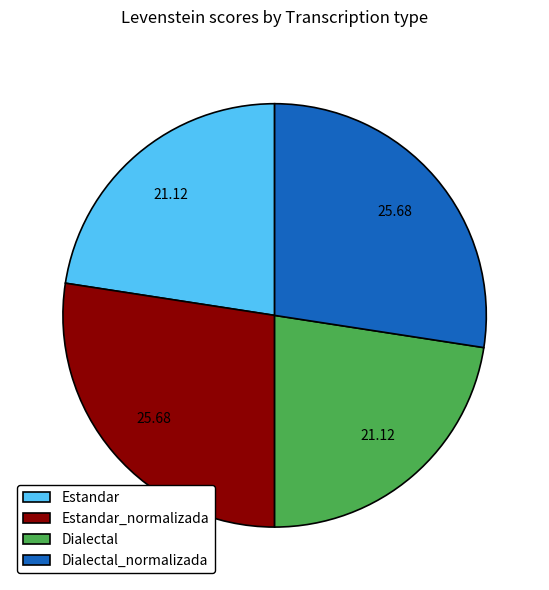

Which has a higher value, Dialectal or Dialectal_normalizada?

Dialectal_normalizada